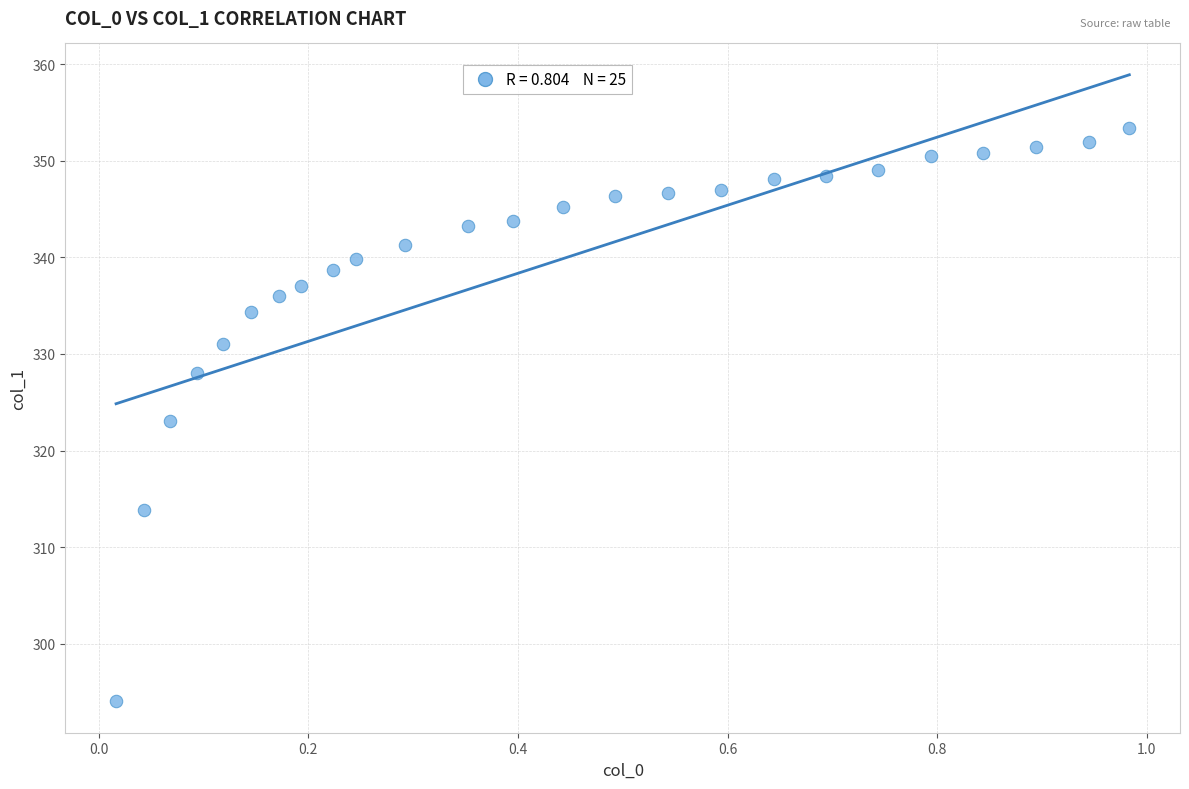

What is the range of Y values (max minus min)?

59.3